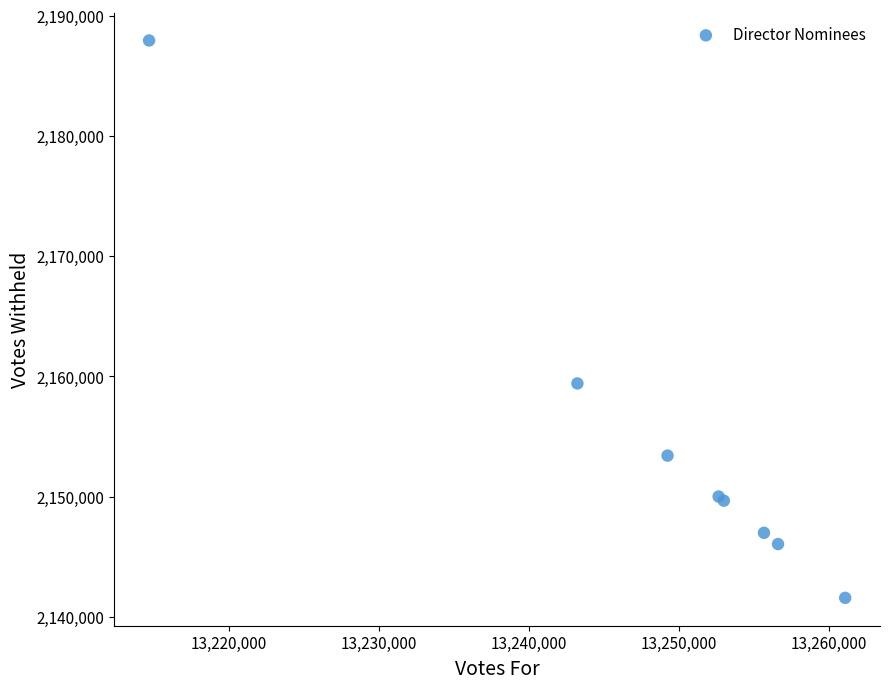

What Y value in the scatter plot is closest to 2164769?

2159421